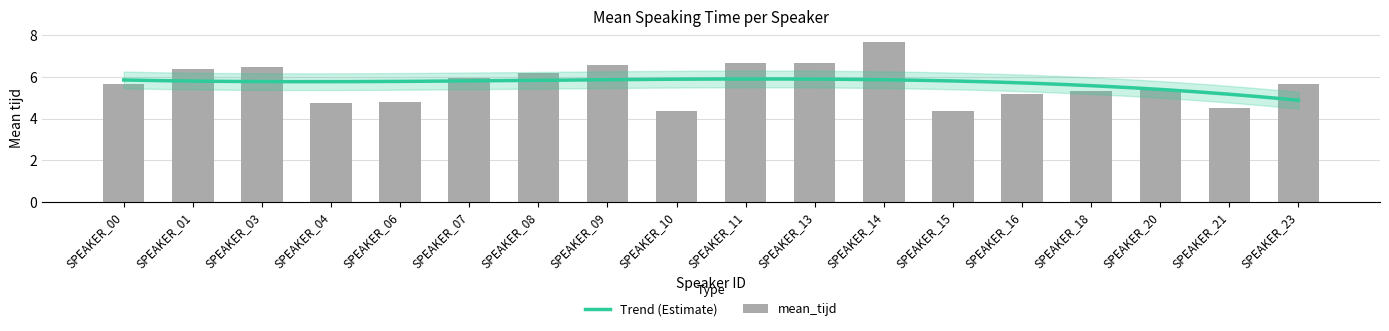

Reading right to left, list all the values displayed in this chart.

SPEAKER_23=5.7	SPEAKER_21=4.5	SPEAKER_20=5.4	SPEAKER_18=5.3	SPEAKER_16=5.2	SPEAKER_15=4.4	SPEAKER_14=7.7	SPEAKER_13=6.7	SPEAKER_11=6.6	SPEAKER_10=4.4	SPEAKER_09=6.6	SPEAKER_08=6.2	SPEAKER_07=5.9	SPEAKER_06=4.8	SPEAKER_04=4.7	SPEAKER_03=6.5	SPEAKER_01=6.4	SPEAKER_00=5.7